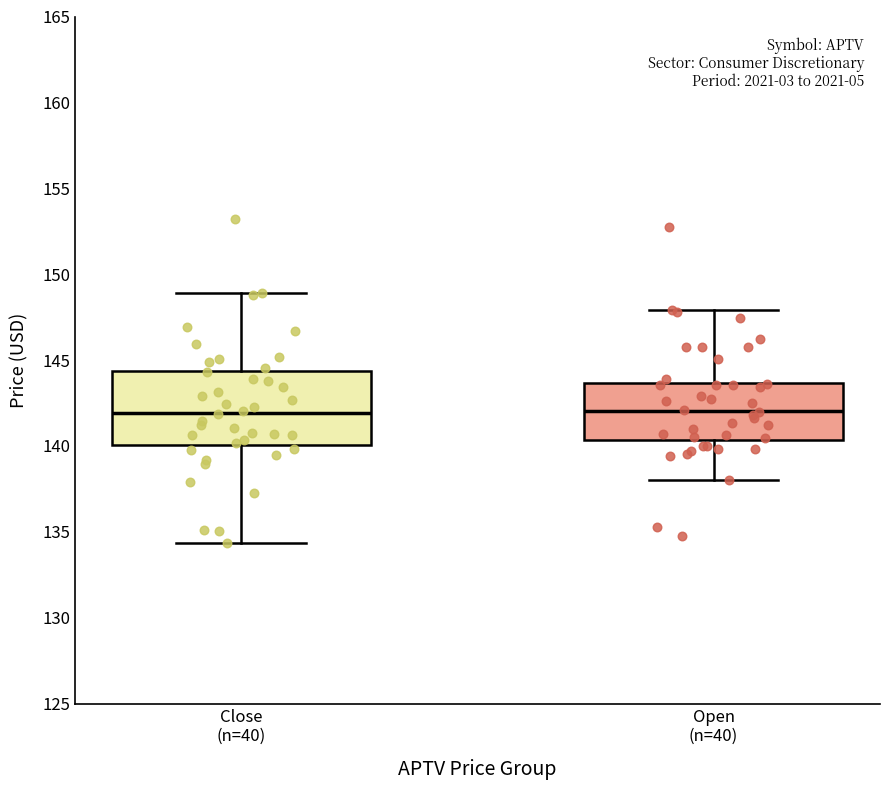

Reading left to right, read every box against the y-axis: the position of its median line, the range the box covers, and the ends of its whiskers. The values are not printed on the chart, so give them approximately, as read against the axis.

Close (n=40): median 142.0, box 140.0 to 144.5, whiskers 134.5 to 149.0
Open (n=40): median 142.0, box 140.5 to 143.5, whiskers 138.0 to 148.0